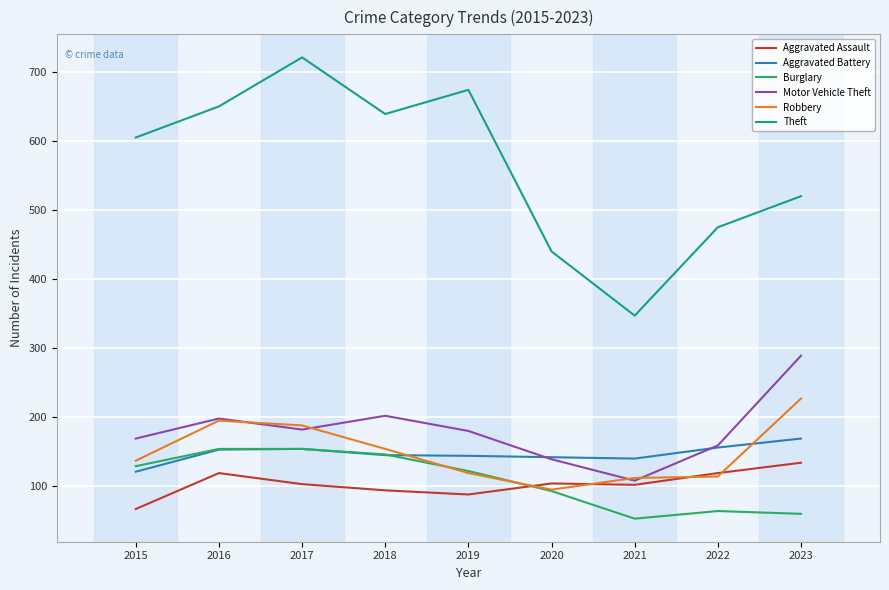

Does the chart have visible grid lines?

Yes